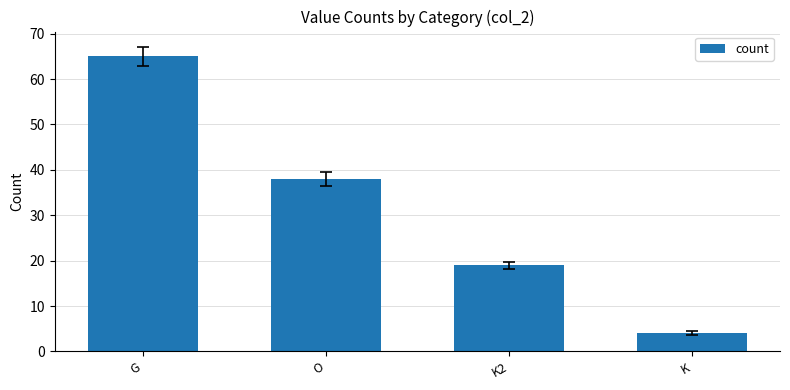

Does the chart contain any negative values?

No